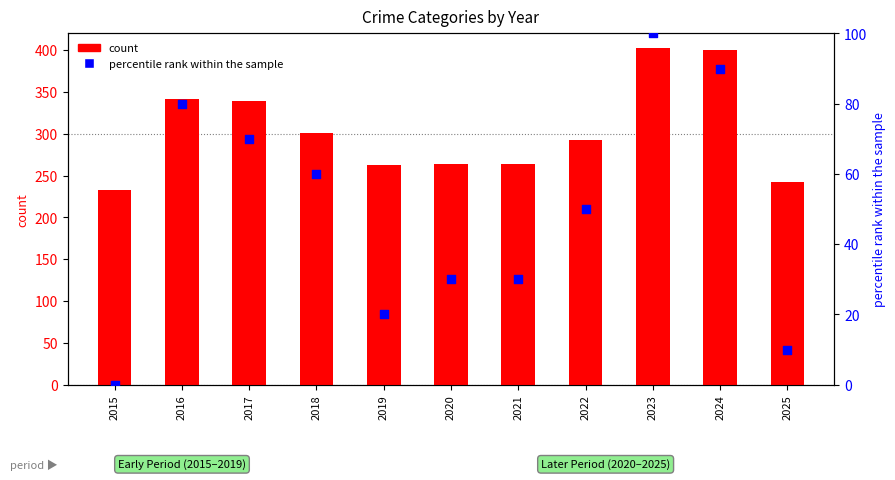

What is the total value across all series at 2017?

409